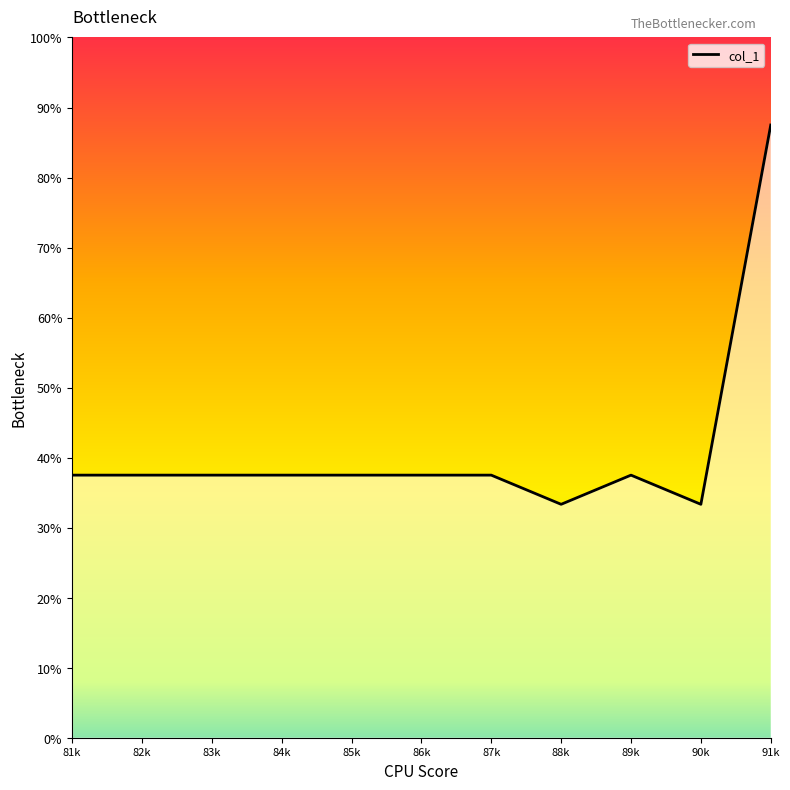

What position from the right is 84k?

8